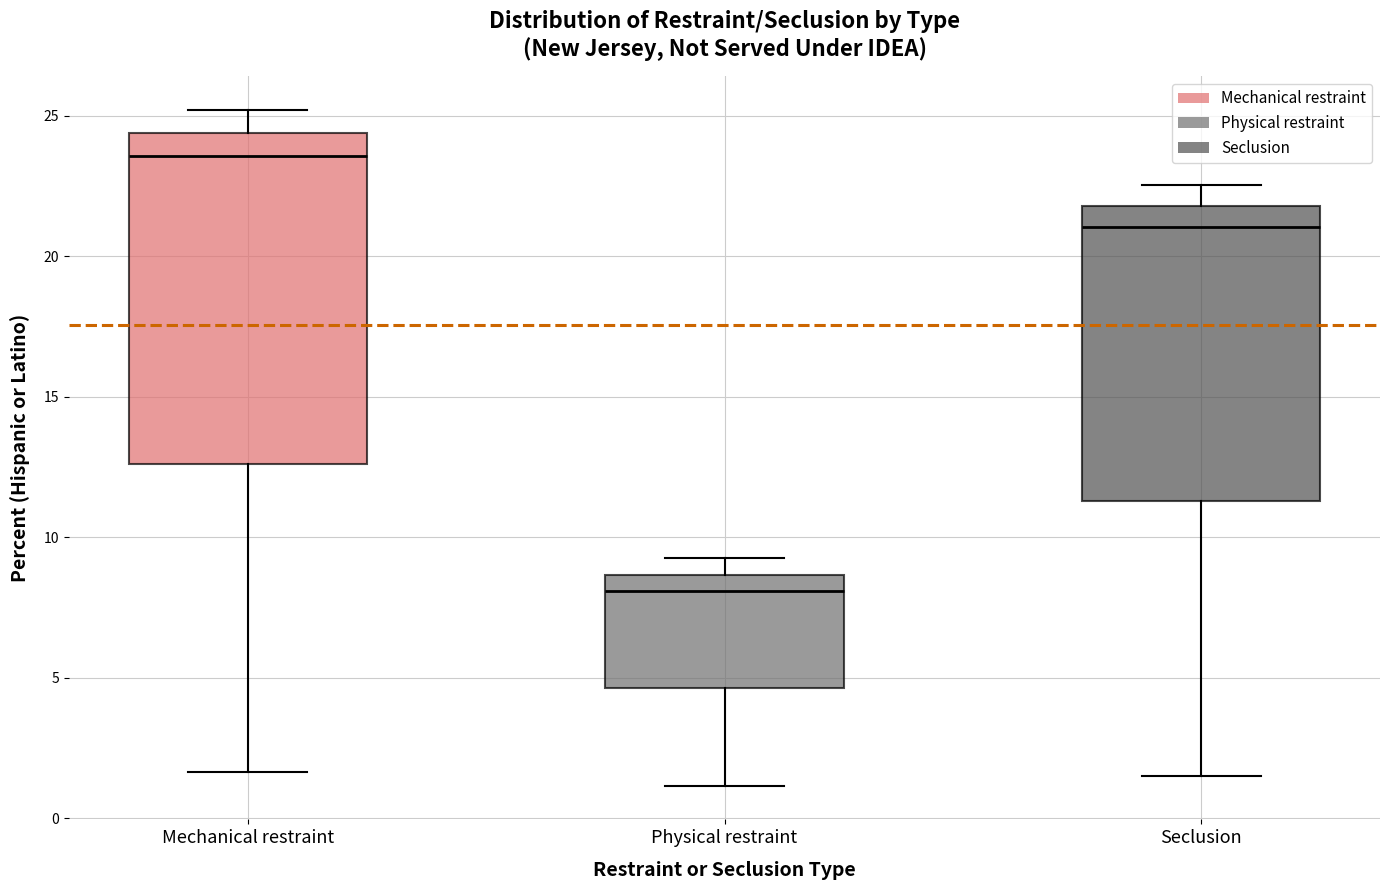

Where does the lower whisker of the box for Physical restraint end on the y-axis? The values are not printed on the chart, so give them approximately, as read against the axis.

1.0